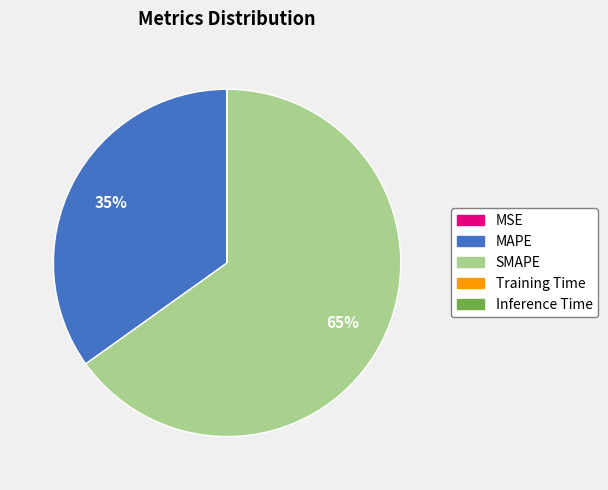

Which slice is the largest?

SMAPE